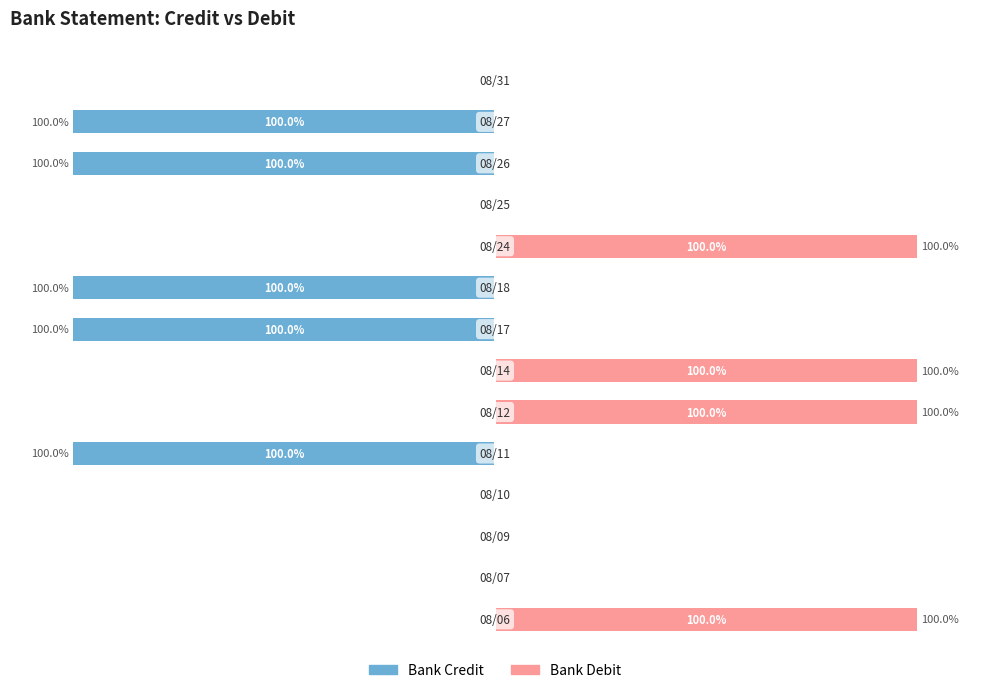

At how many categories does at least one series exceed -2?

14